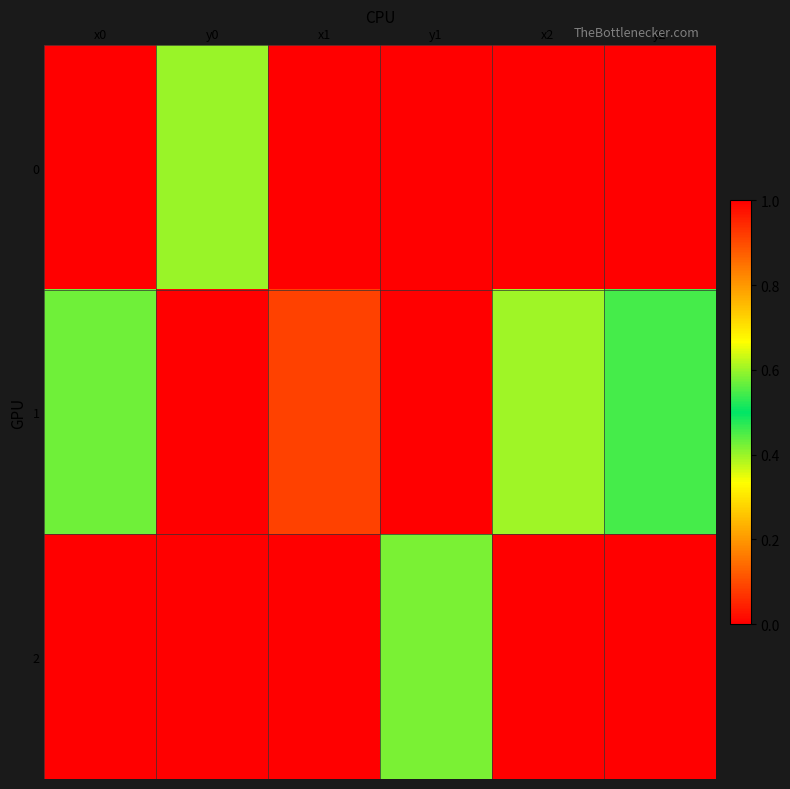

At which category is the sum across all series the highest?

x1